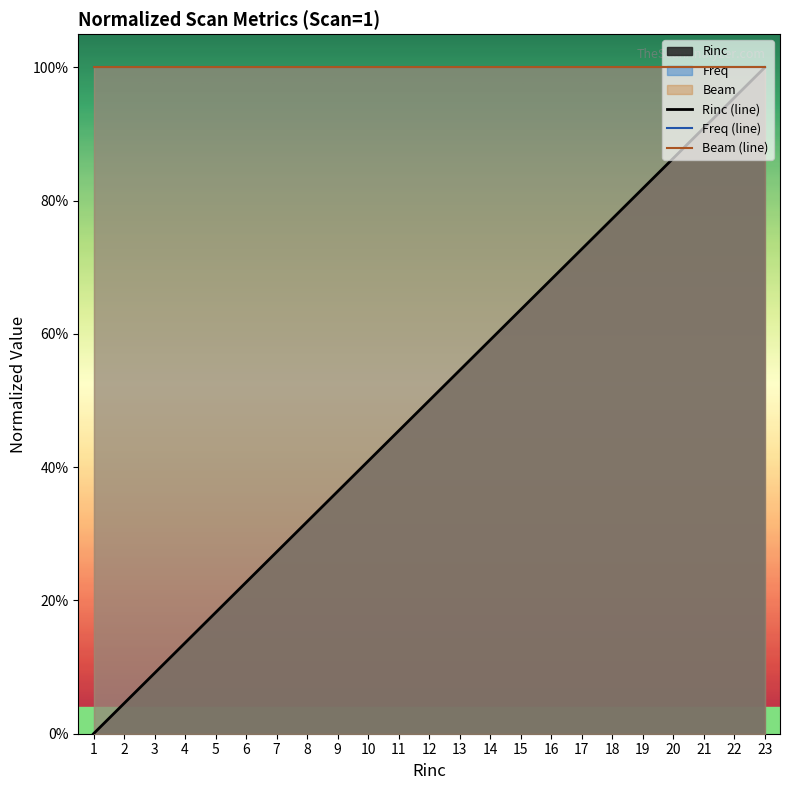

Which has a higher value, 4 or 20?

20